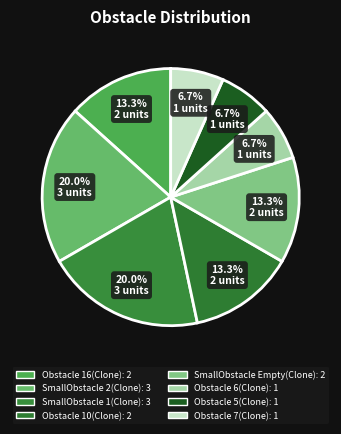

To the nearest percent, what is the difference between the SmallObstacle 1(Clone) and Obstacle 7(Clone) slice percentages?

13%